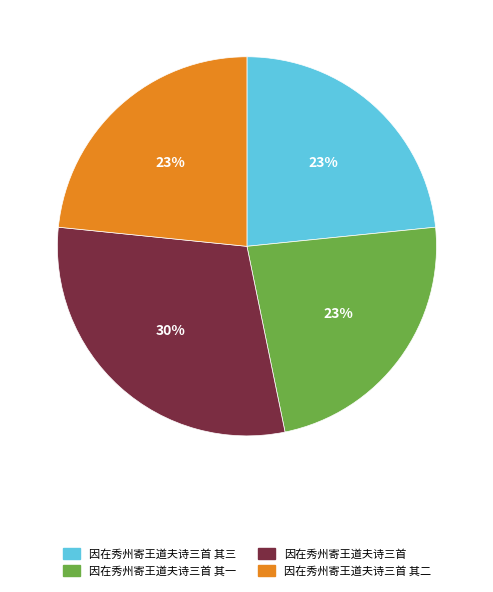

Is there a majority slice in this chart?

No